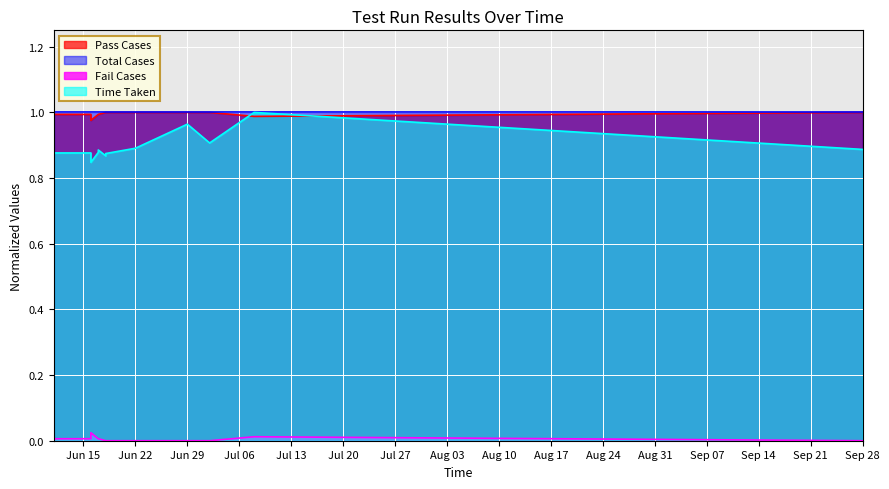

The Time Taken series shows 0.6 at 2021-07-08. True or false?

False